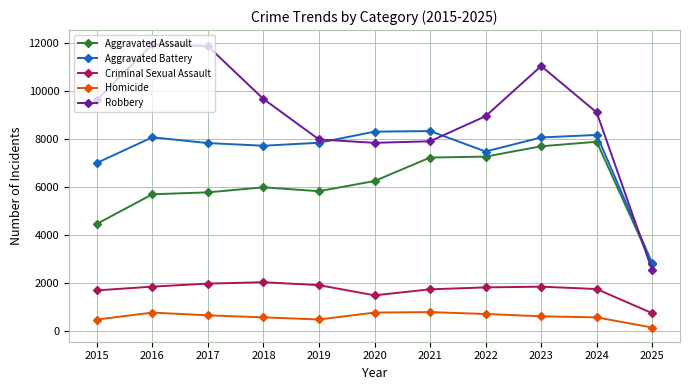

Which category has the lowest value across all series?

2025